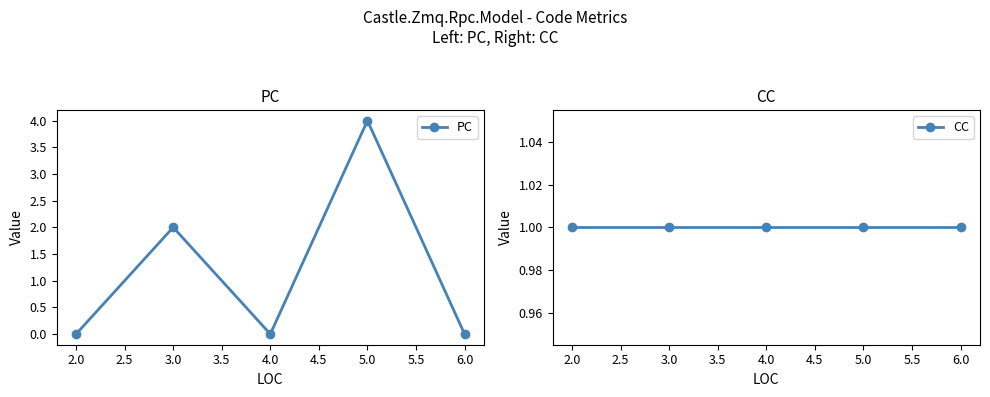

Is it true that PC equals 0 at 6.0?

True